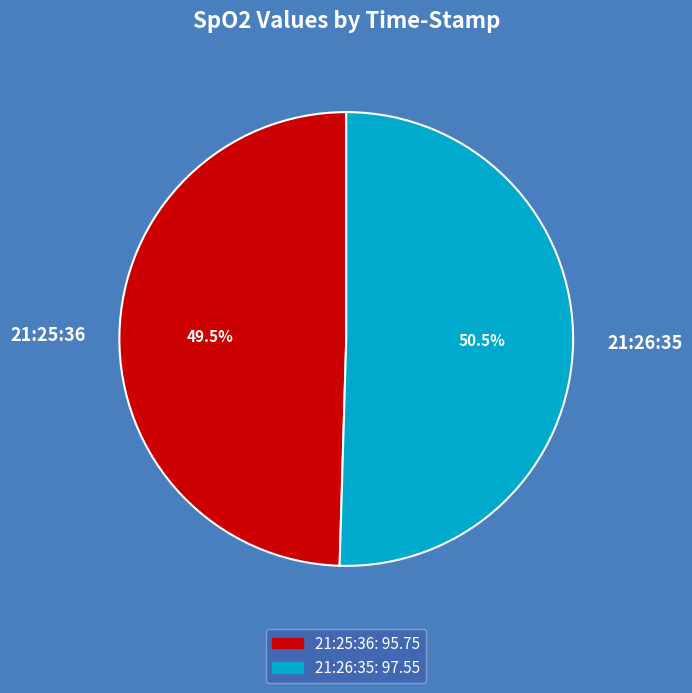

What is the majority slice?

21:26:35